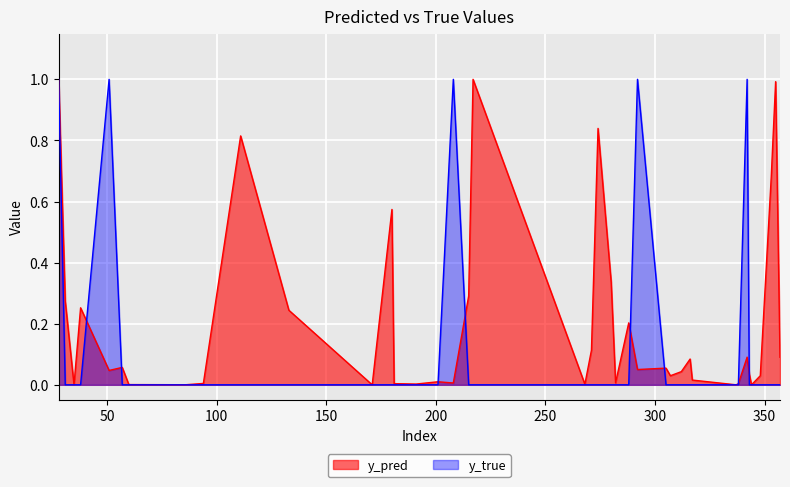

At which category is the sum across all series the highest?

28